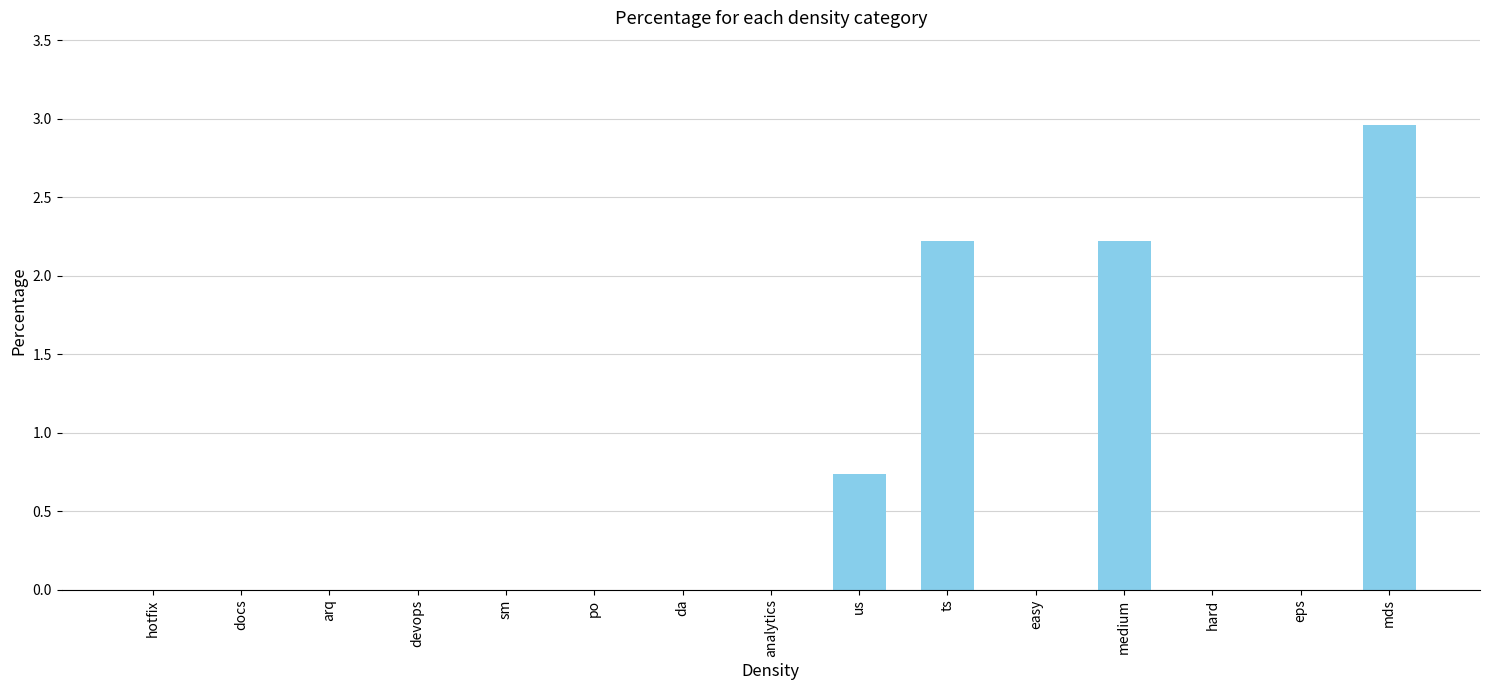

The chart shows a value of 0.0 at devops. True or false?

True